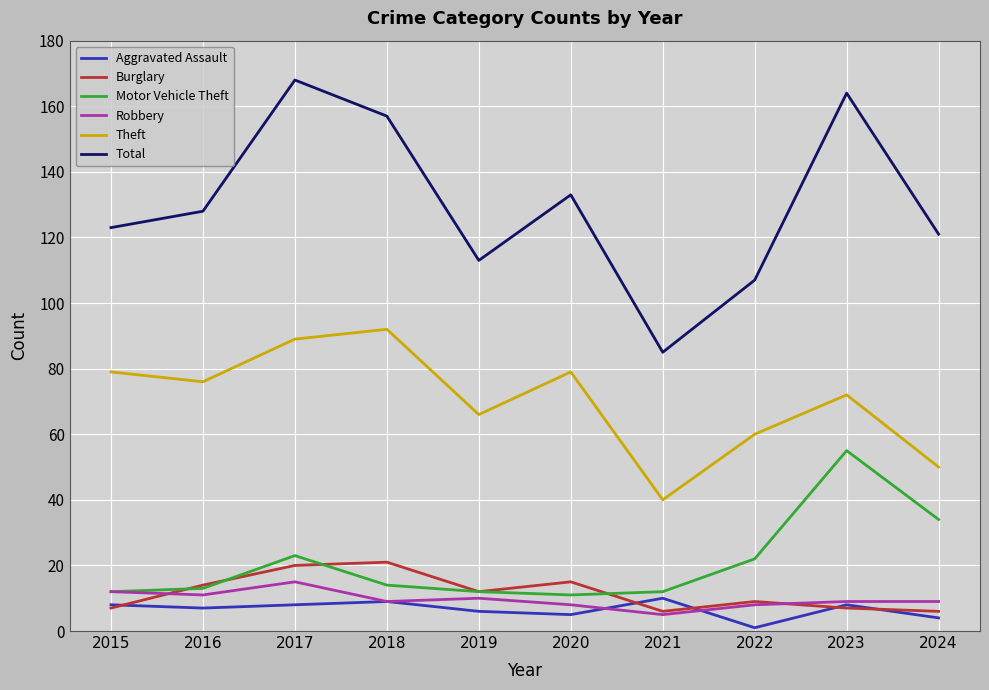

Which series has the largest range (max minus min)?

Total